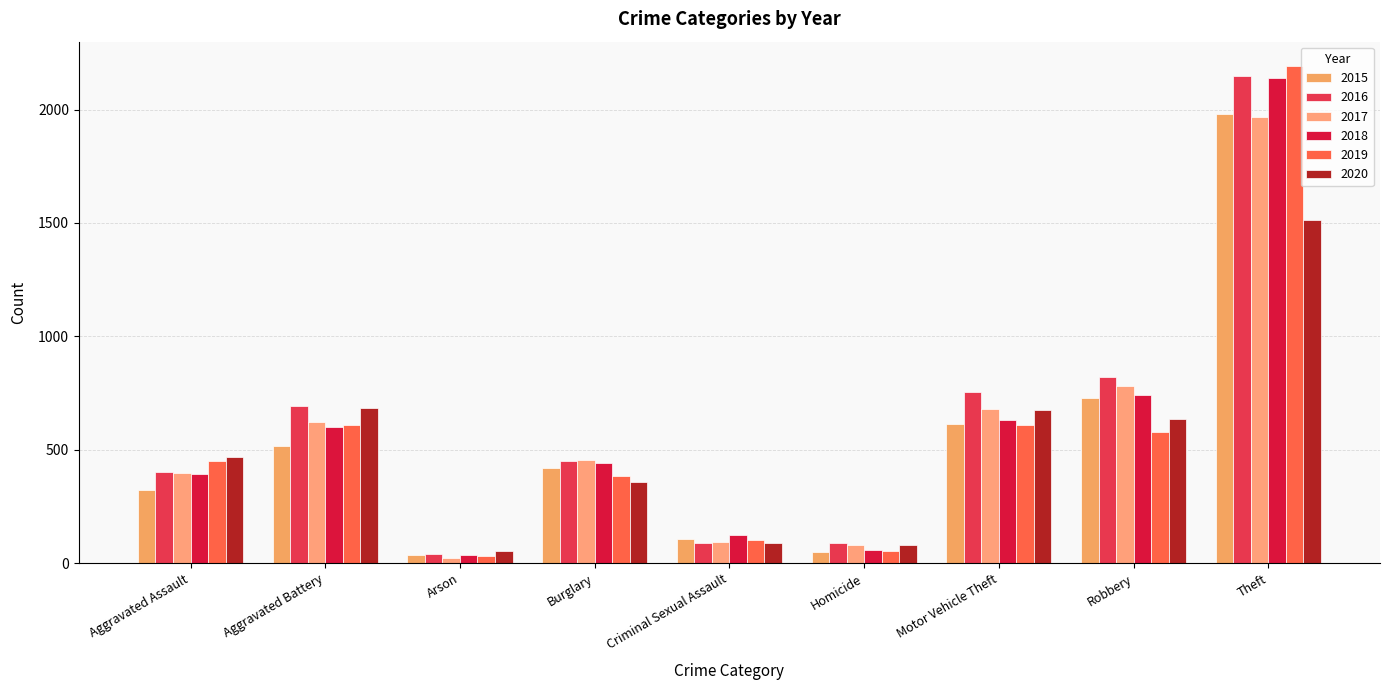

How many bars are there in each group?

6